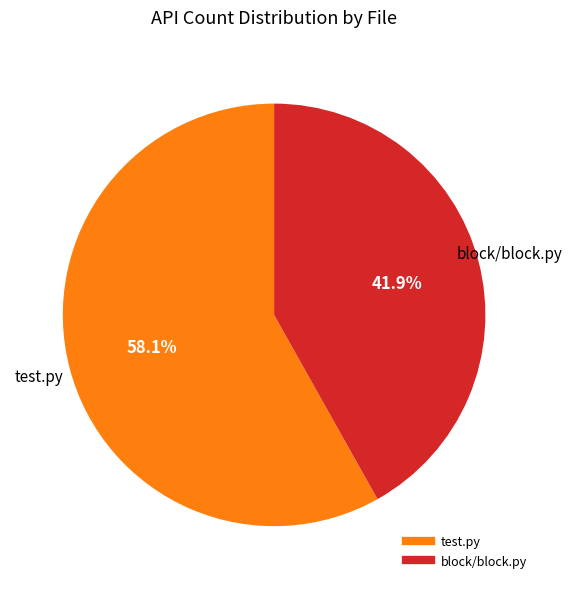

Is there a majority slice in this chart?

Yes